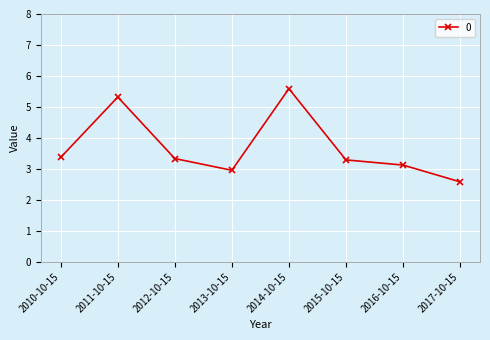

What position from the right is 2010-10-15?

8